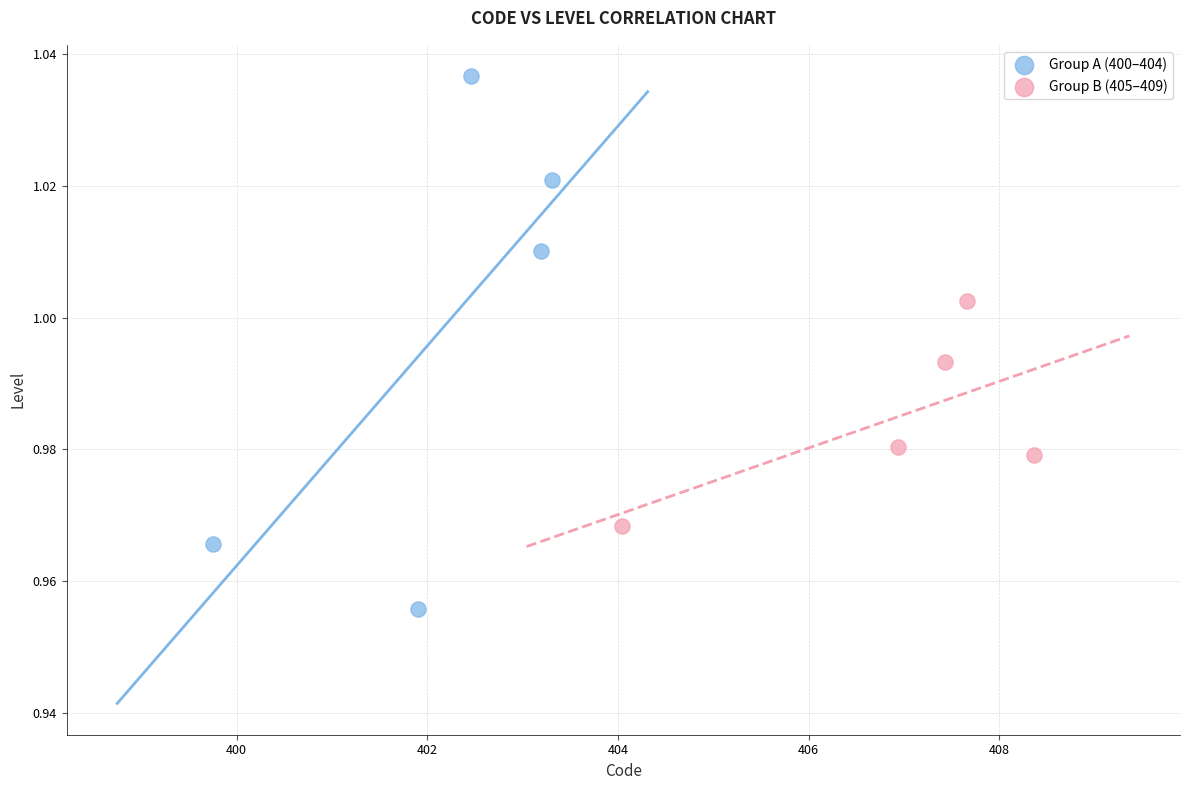

What are all the series names shown in the legend?

Group A (400–404), Group B (405–409)